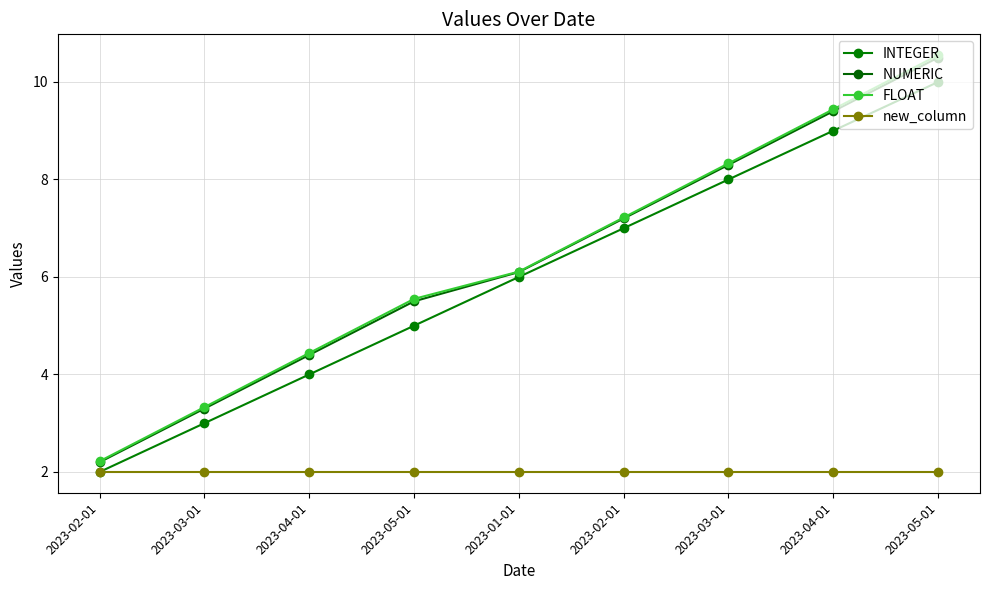

What is the greatest value displayed?

10.6